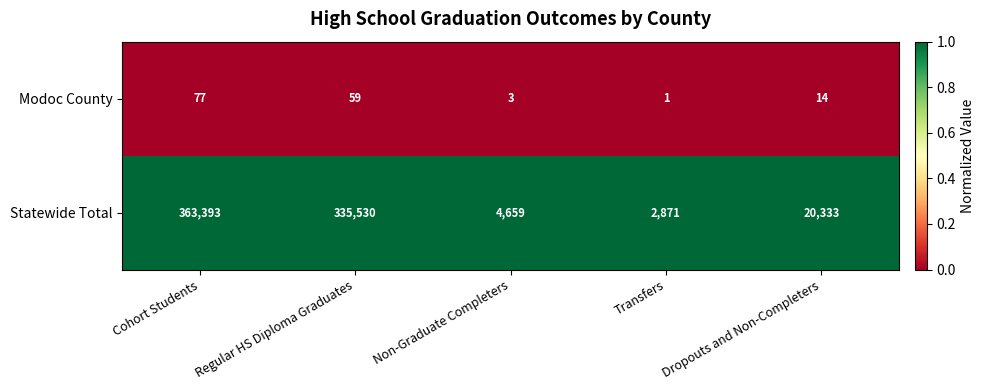

List the series in order of their overall mean, highest first.

Statewide Total, Modoc County